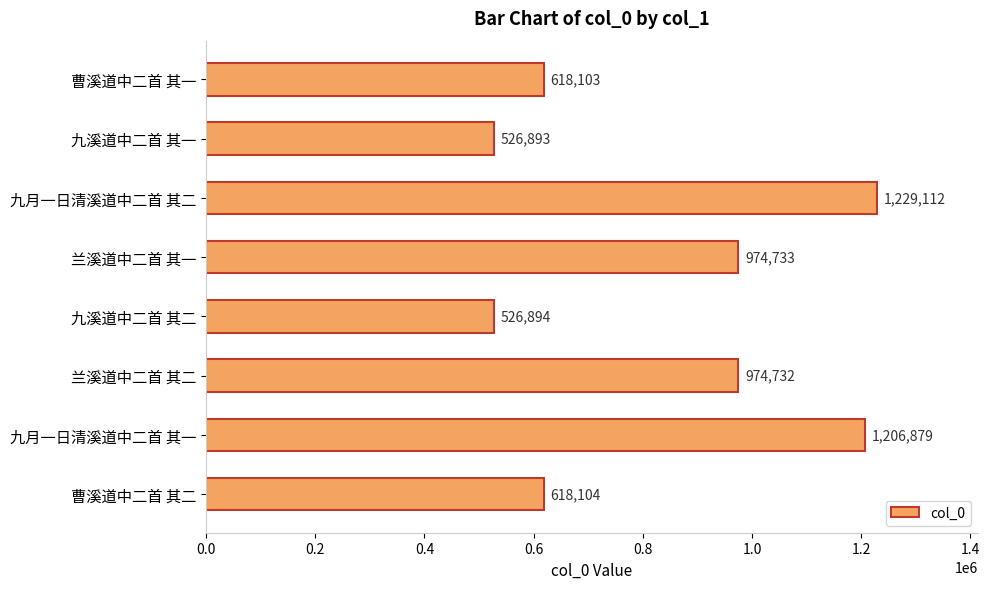

Rank the categories by value from lowest to highest.

九溪道中二首 其一, 九溪道中二首 其二, 曹溪道中二首 其一, 曹溪道中二首 其二, 兰溪道中二首 其二, 兰溪道中二首 其一, 九月一日清溪道中二首 其一, 九月一日清溪道中二首 其二